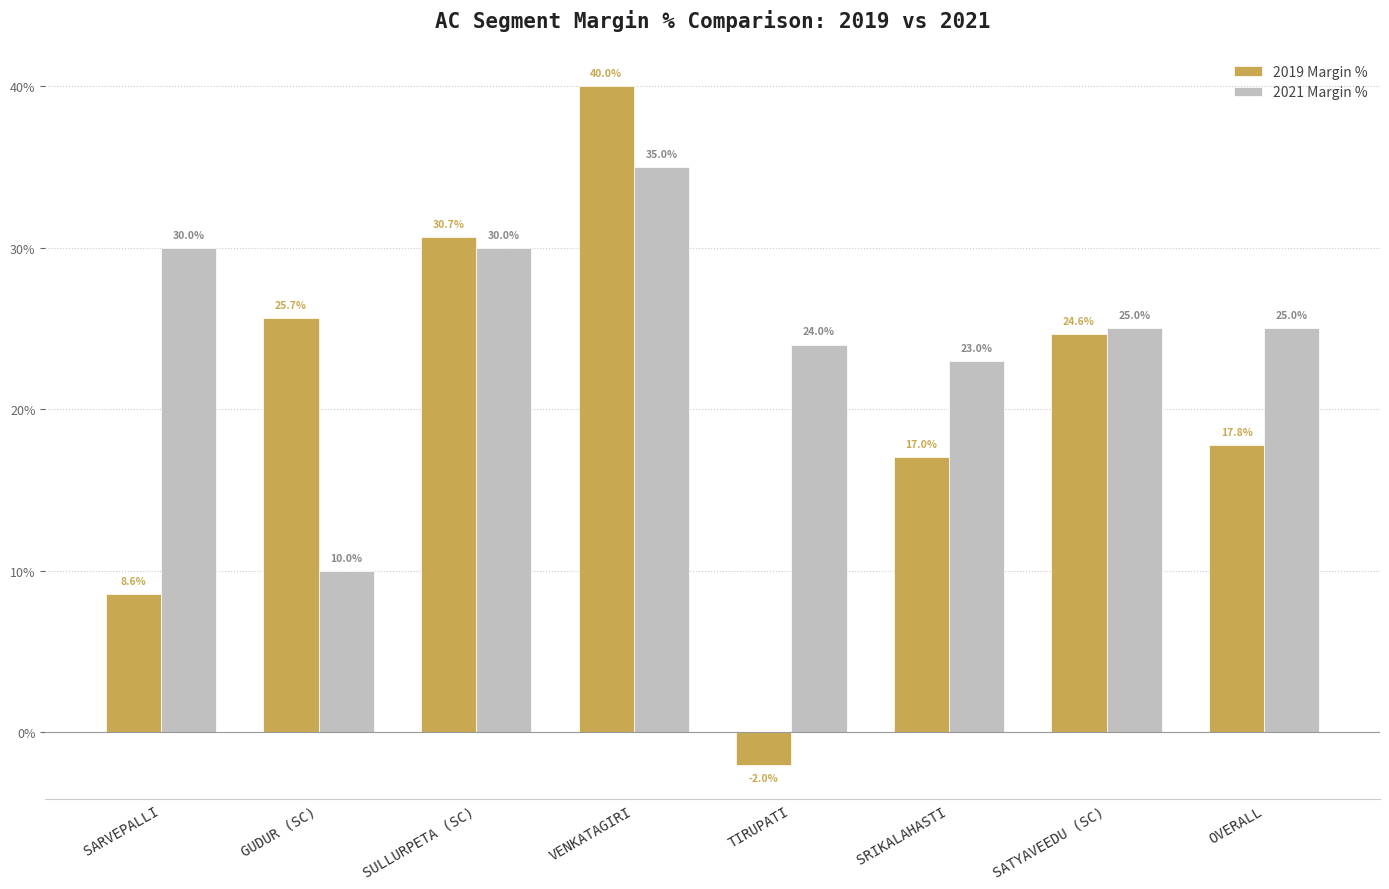

What are all the series names shown in the legend?

2019 Margin %, 2021 Margin %